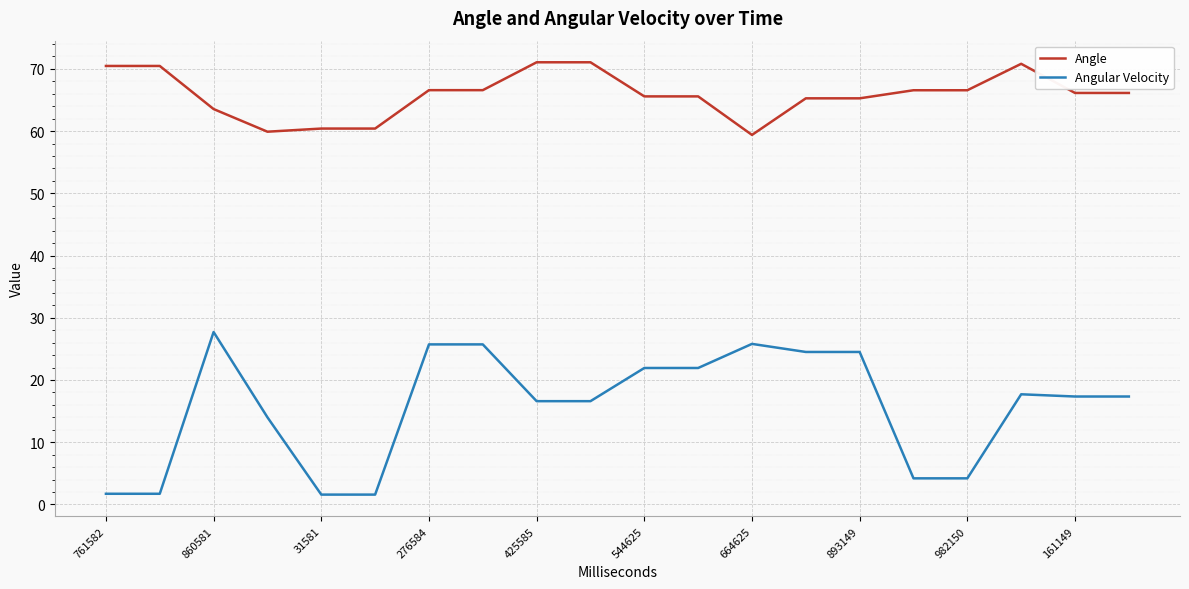

True or false: Angle and Angular Velocity cross at least once.

False